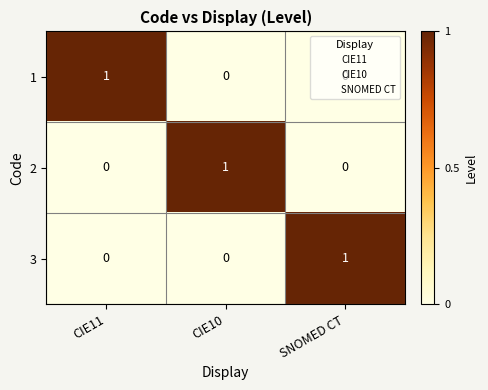

Count the number of data series in this chart.

3